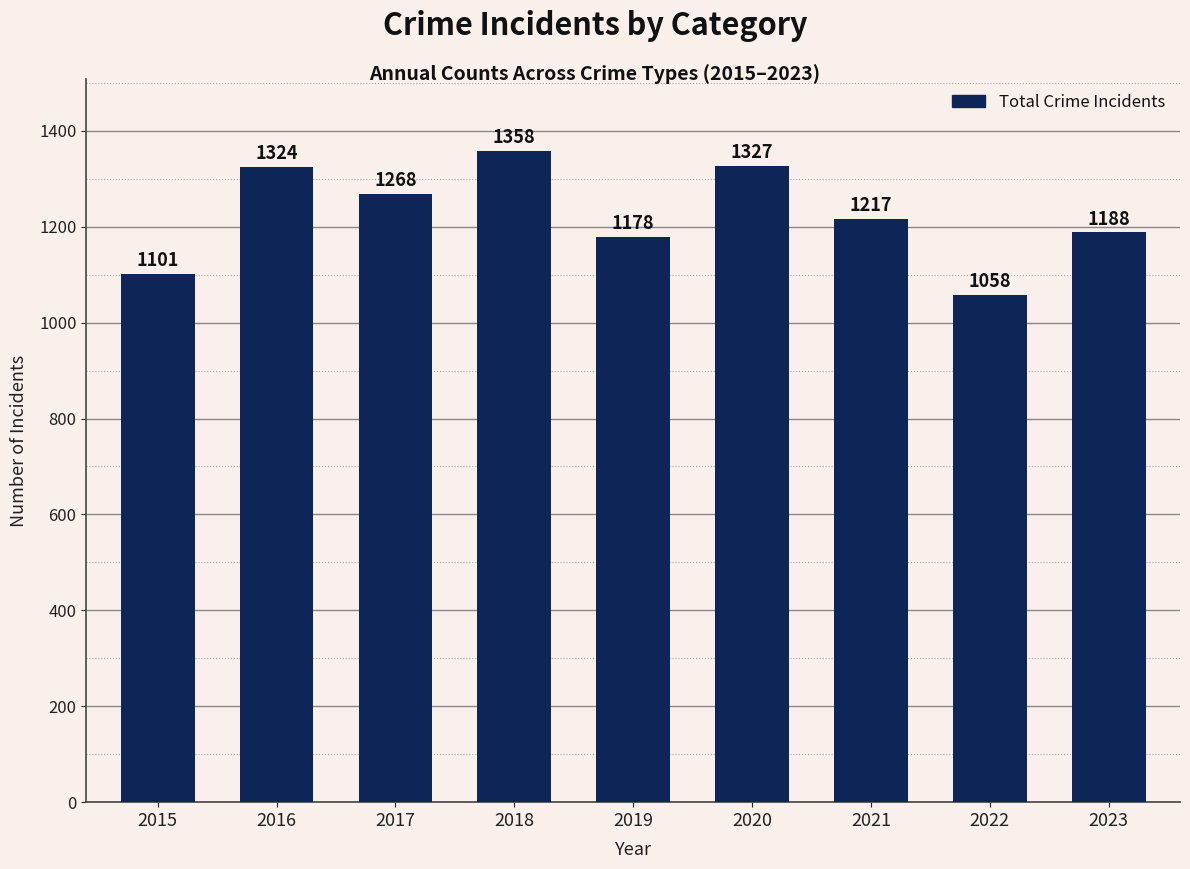

What is the difference between the second highest and minimum values?

269